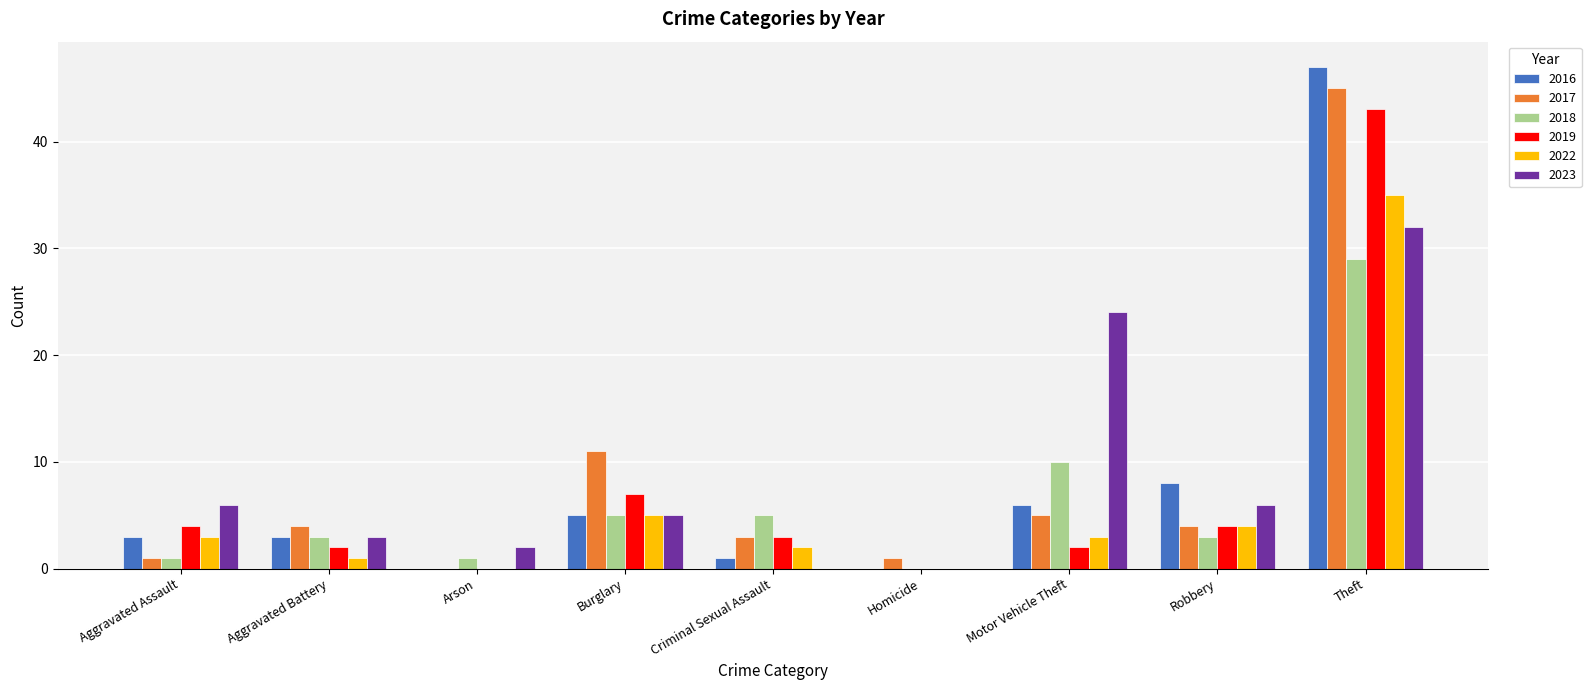

Which series has the widest spread of values?

2016